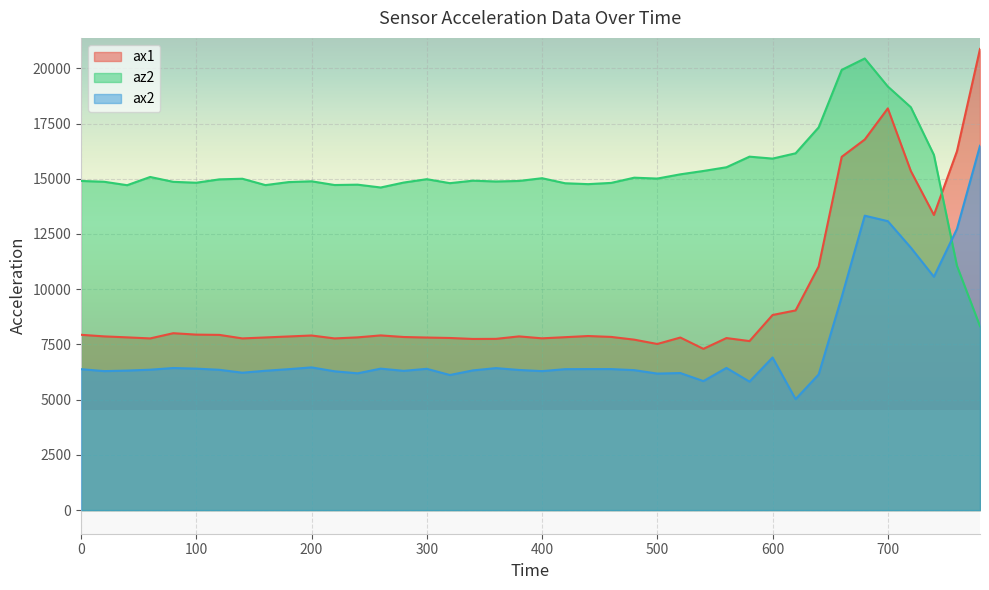

True or false: ax2 has more than 0 interior local peaks.

True